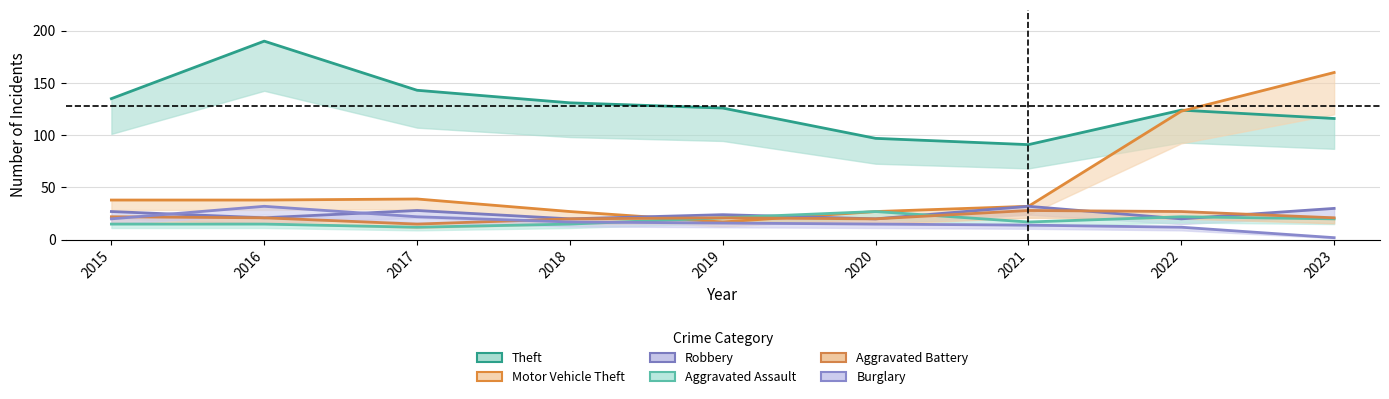

Reading left to right, list all the values displayed in this chart.

Theft: 2015=135	2016=190	2017=143	2018=131	2019=126	2020=97	2021=91	2022=124	2023=116
Motor Vehicle Theft: 2015=38	2016=38	2017=39	2018=27	2019=17	2020=27	2021=32	2022=123	2023=160
Robbery: 2015=27	2016=21	2017=28	2018=20	2019=24	2020=20	2021=32	2022=20	2023=30
Aggravated Assault: 2015=15	2016=15	2017=12	2018=15	2019=21	2020=27	2021=17	2022=22	2023=20
Aggravated Battery: 2015=22	2016=21	2017=15	2018=20	2019=21	2020=20	2021=28	2022=27	2023=21
Burglary: 2015=20	2016=32	2017=22	2018=17	2019=16	2020=15	2021=14	2022=12	2023=2